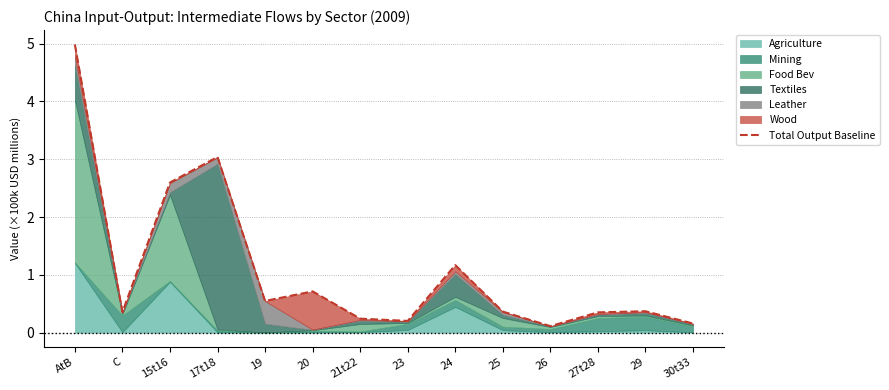

What position from the left is 23?

8